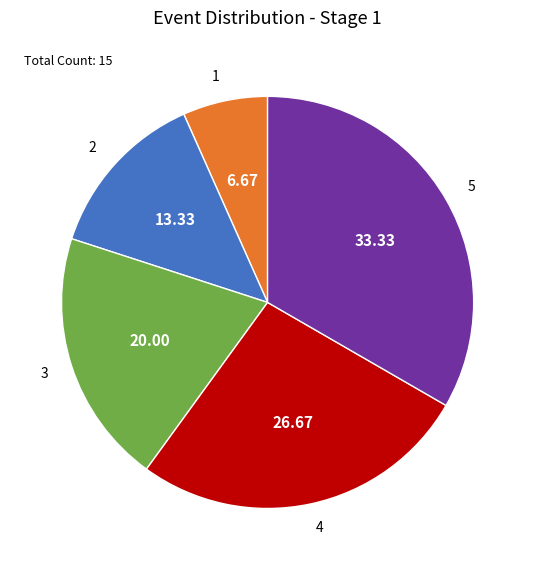

Which has a higher value, 4 or 5?

5